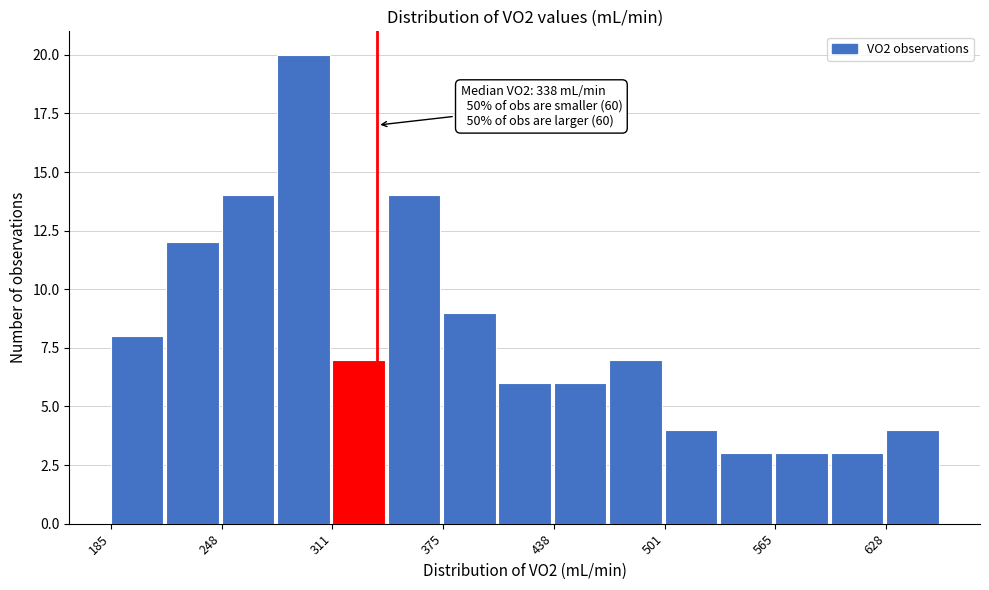

Read against the x-axis, roughly where is the centre of the tallest bar?

300